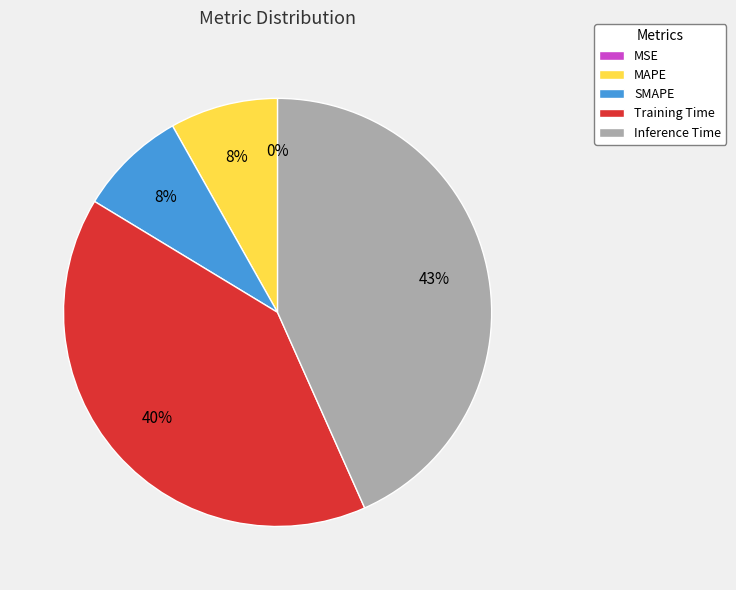

True or false: Inference Time accounts for 43% of the total.

True